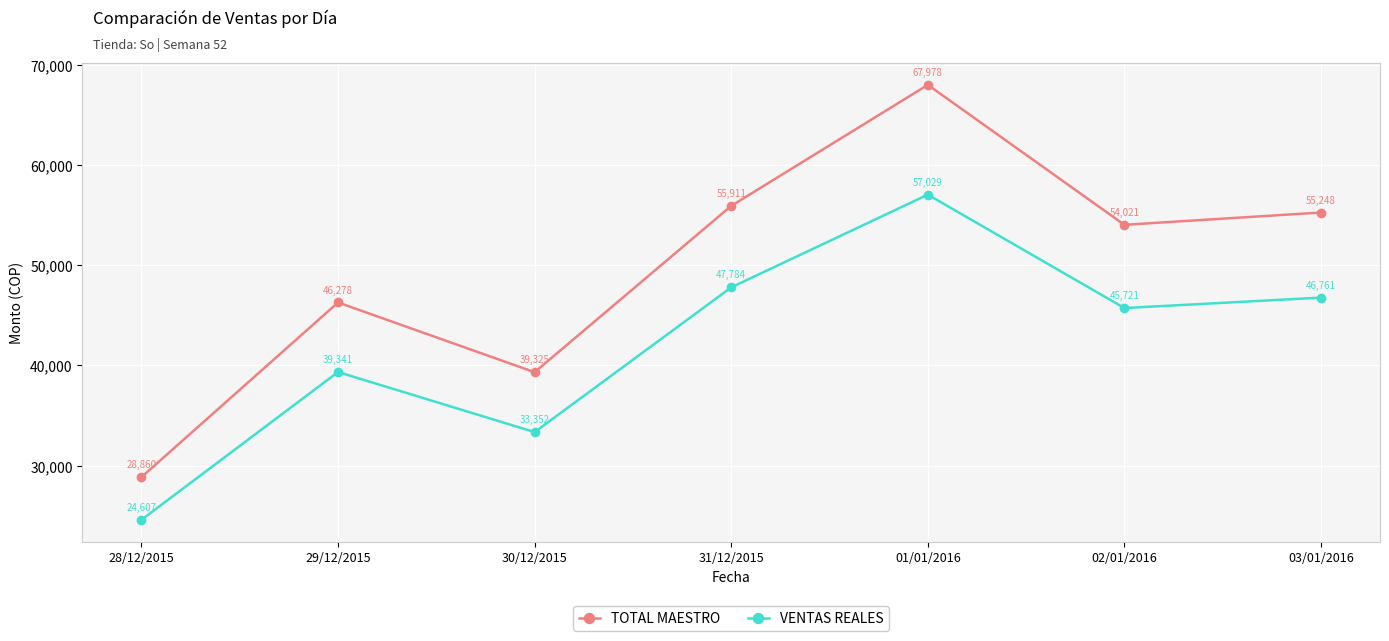

Which series has the largest total across all categories?

TOTAL MAESTRO